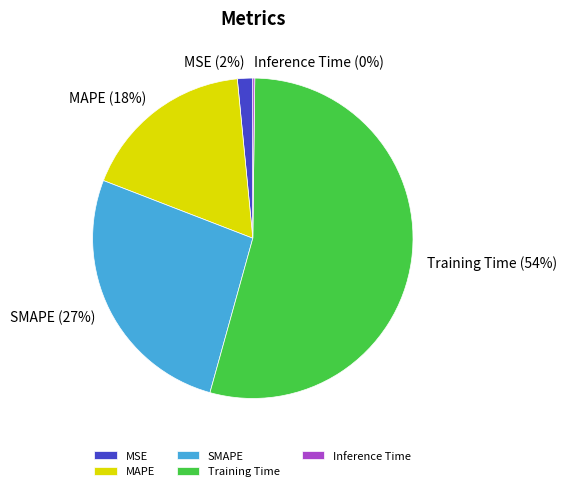

To the nearest percent, what is the average slice percentage?

20%